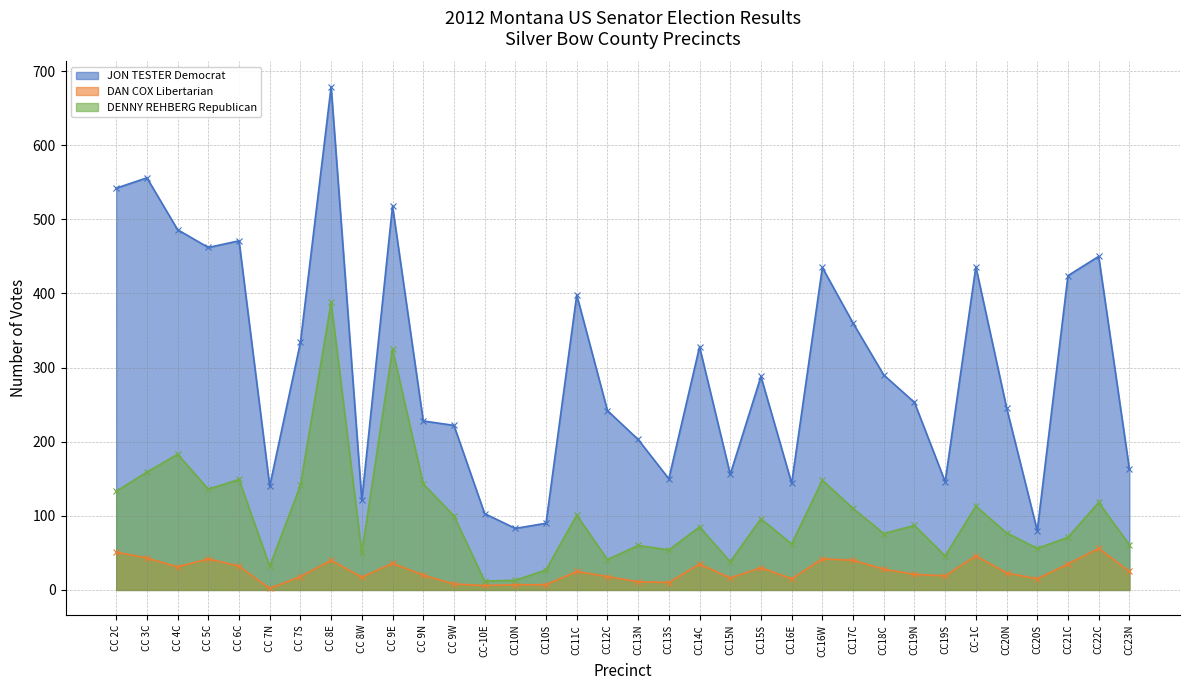

What is the label of the 29th point from the right?

CC 7N